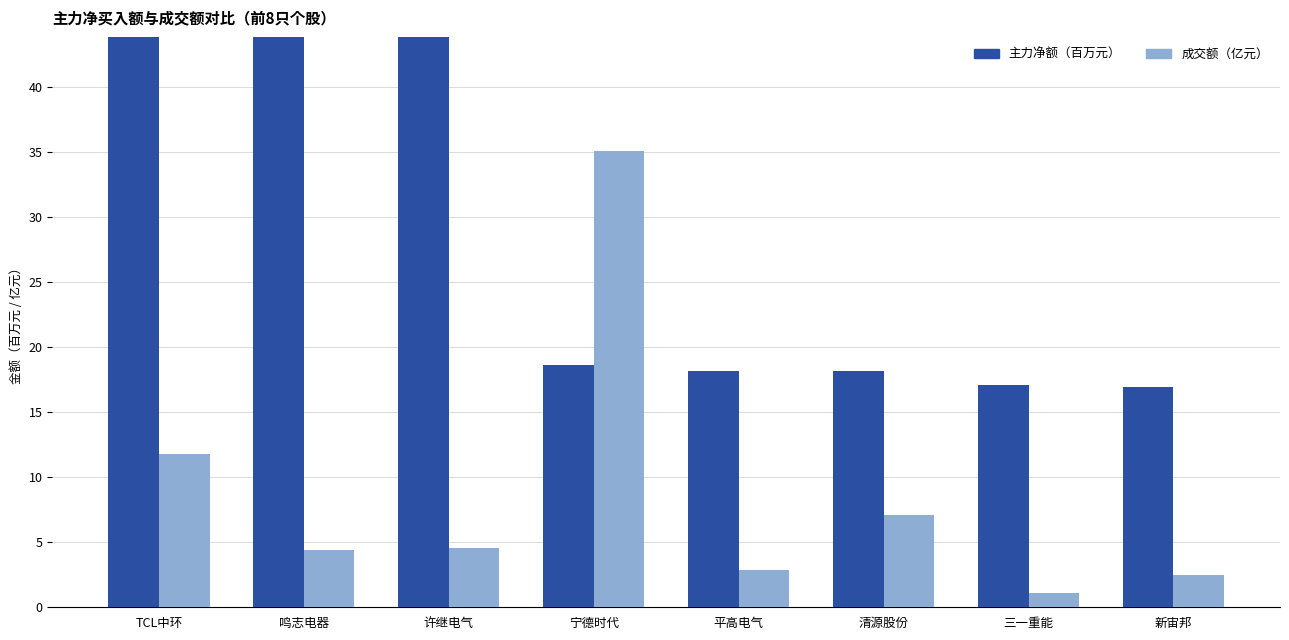

What position from the left is 清源股份?

6